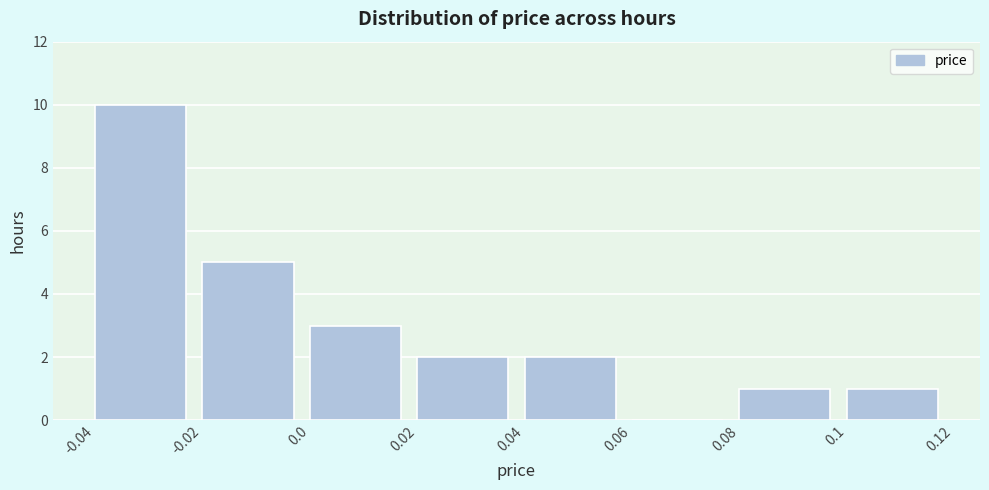

Reading left to right, transcribe this chart: for each bar, give the range it covers on the x-axis and its height. The values are not printed on the chart, so give them approximately, as read against the axis.

-0.04 to -0.02: 10
-0.02 to 0.0: 5
0.0 to 0.02: 3
0.02 to 0.04: 2
0.04 to 0.06: 2
0.06 to 0.08: 0
0.08 to 0.1: 1
0.1 to 0.12: 1